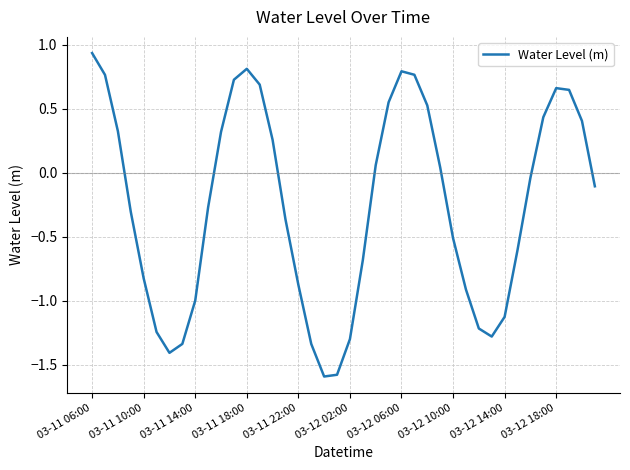

How many interior local valleys (lower than both neighbors) does the data have?

3